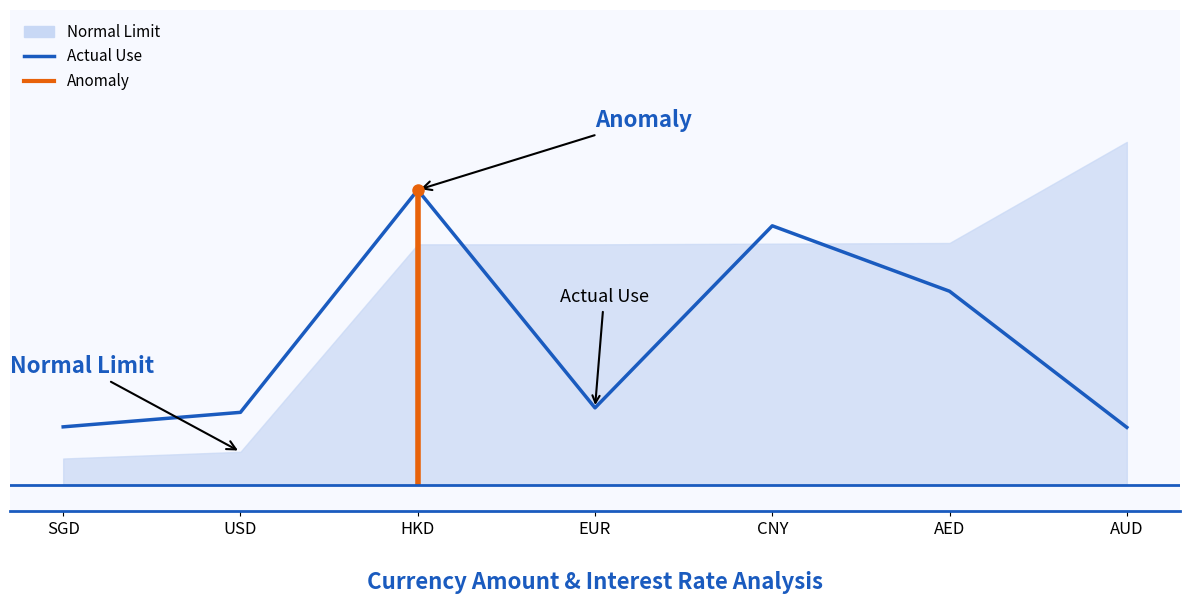

Does the chart have visible grid lines?

No